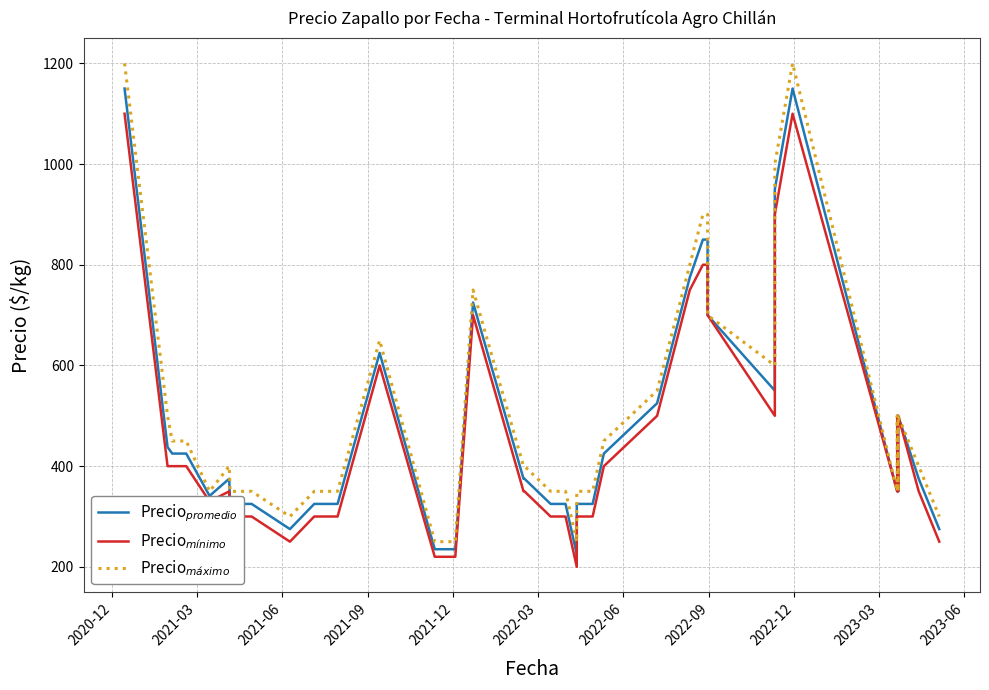

What position from the left is 2021-06?

3